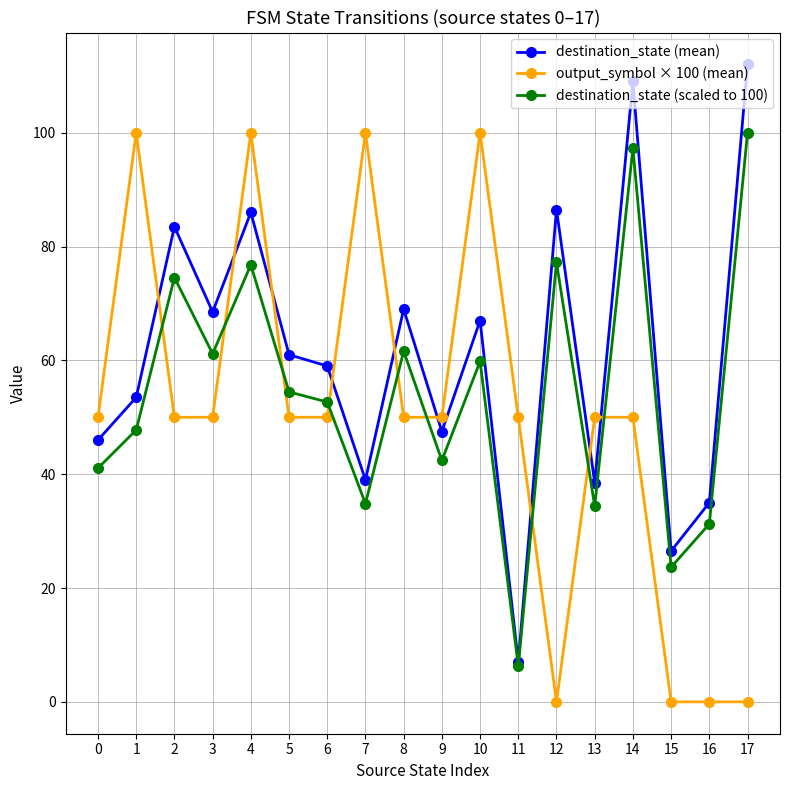

At 14, list the series in order from smallest to largest.

output_symbol × 100 (mean), destination_state (scaled to 100), destination_state (mean)